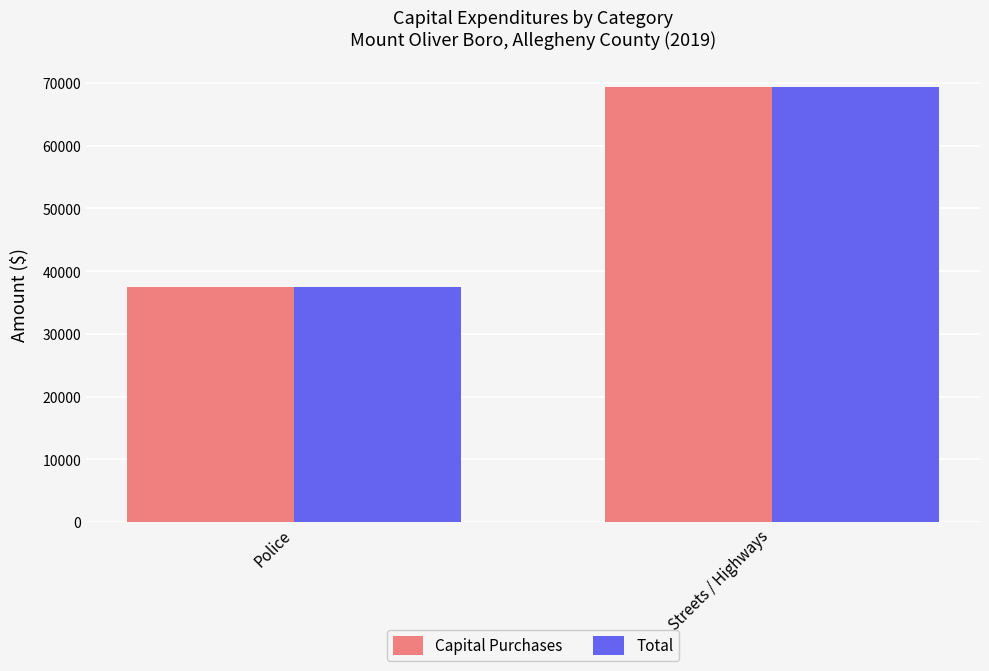

At which category is the sum across all series the highest?

Streets / Highways